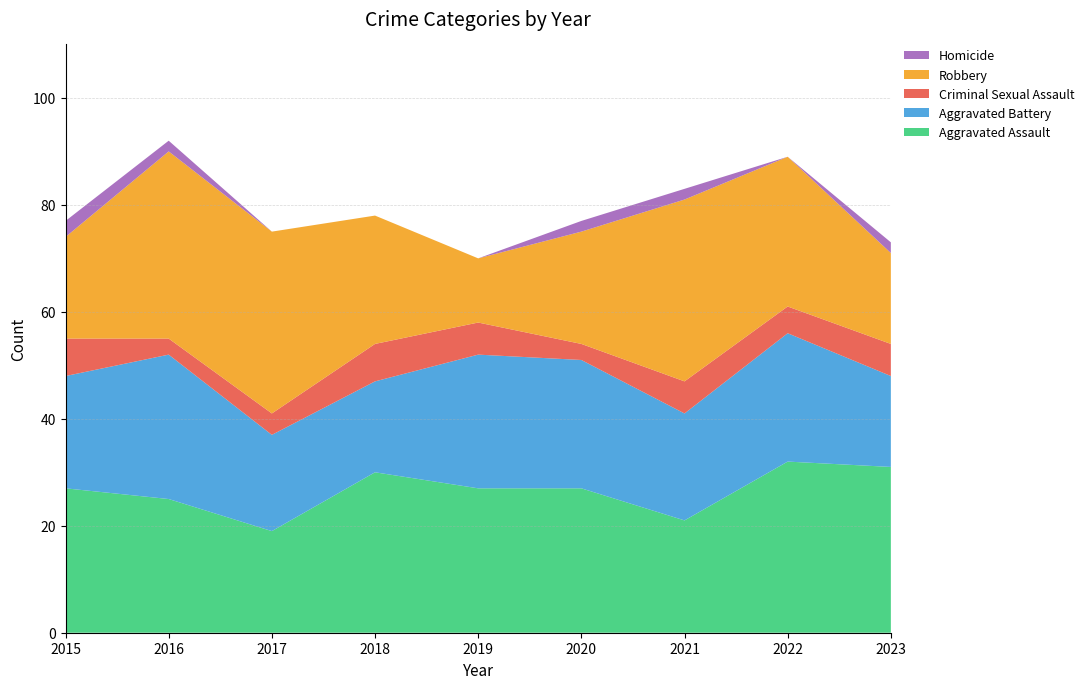

Reading left to right, what are all the values shown in this chart?

Aggravated Assault: 27	25	19	30	27	27	21	32	31
Aggravated Battery: 21	27	18	17	25	24	20	24	17
Criminal Sexual Assault: 7	3	4	7	6	3	6	5	6
Robbery: 19	35	34	24	12	21	34	28	17
Homicide: 3	2	0	0	0	2	2	0	2